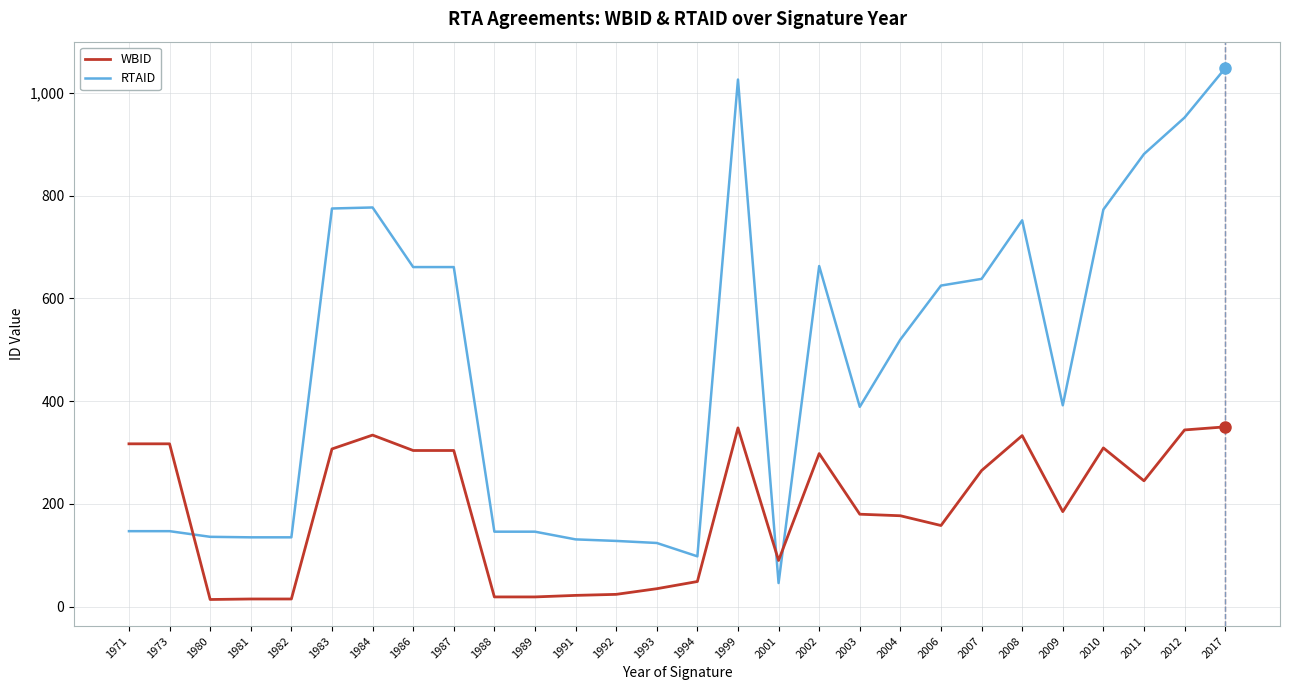

How many series are shown in this chart?

2